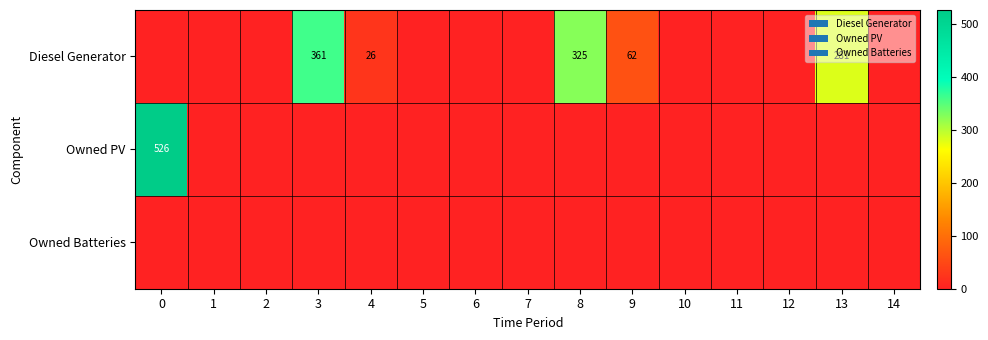

True or false: Owned Batteries has a value of 0 at 9.

True